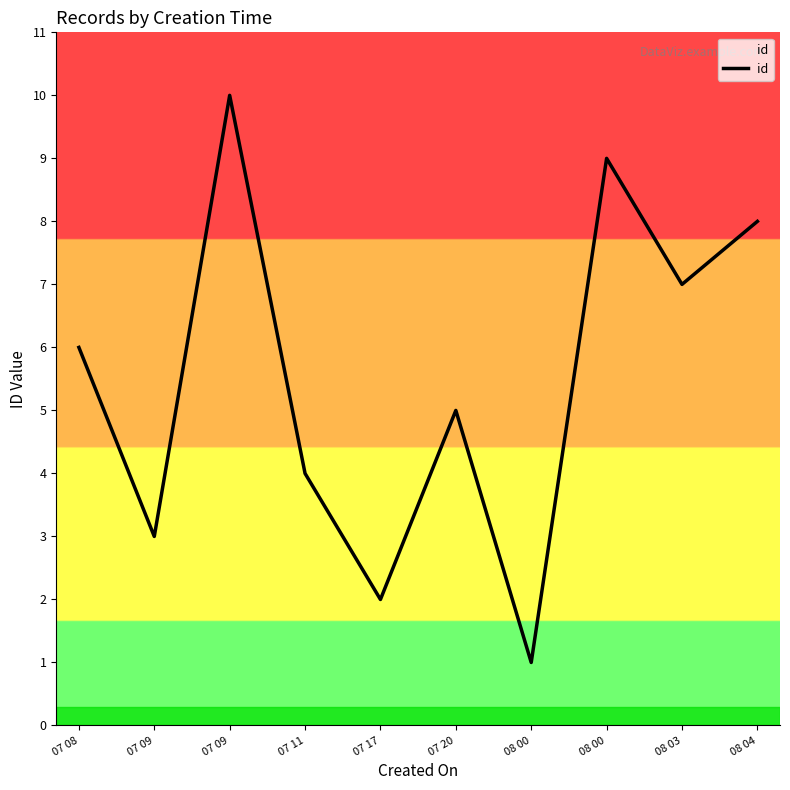

How many values are below 6?

5